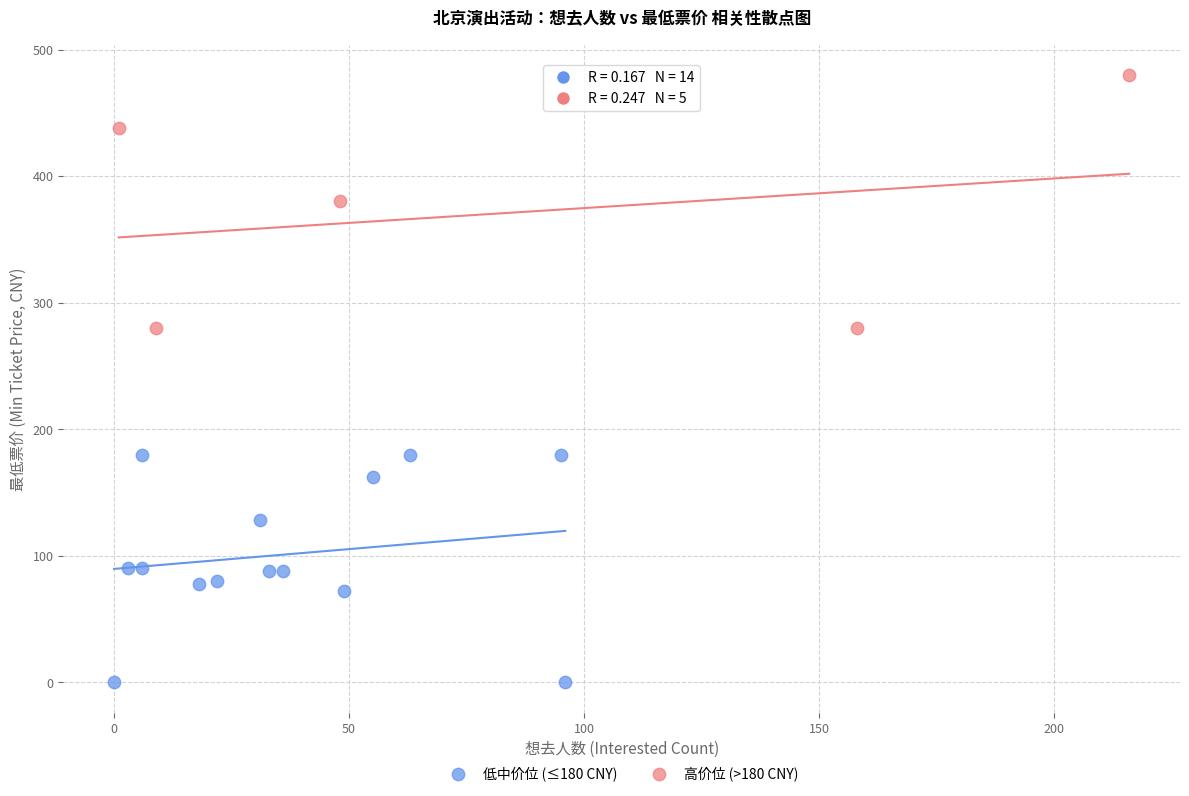

Which series has the widest spread of Y values?

高价位 (>180 CNY)